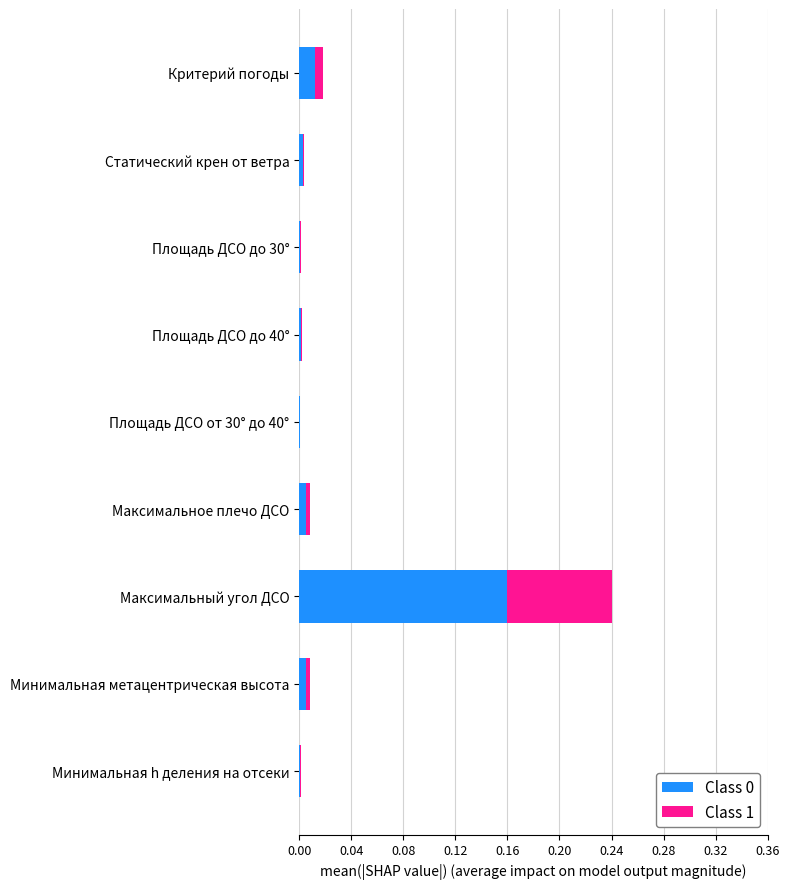

The Class 0 series shows 0.0 at Площадь ДСО до 40°. True or false?

True